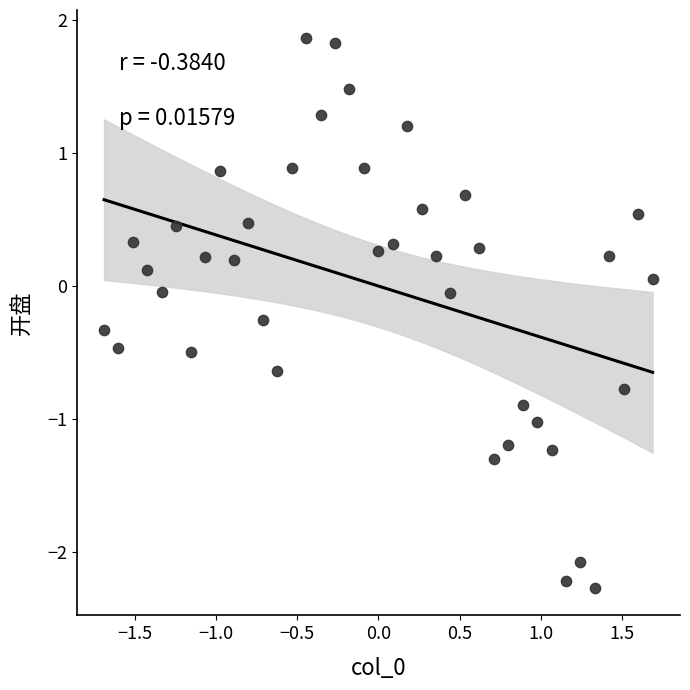

What is the range of Y values (max minus min)?

4.1